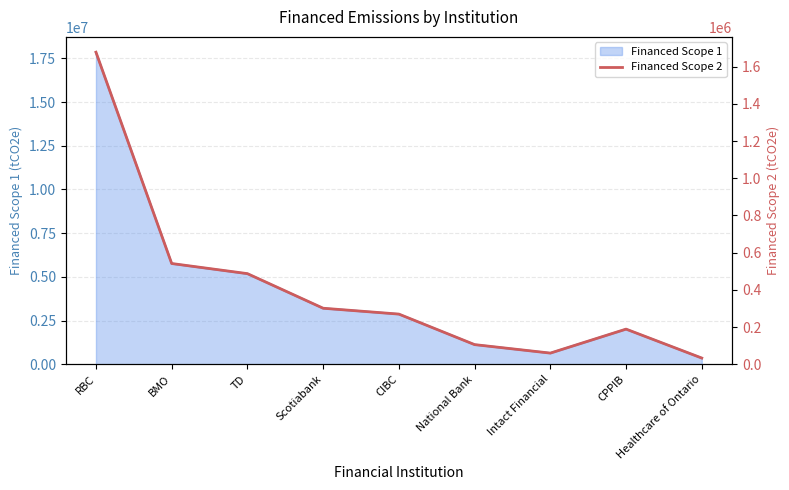

Reading left to right, extract all data points from this chart.

1677439.3	541620.5	487160.3	301222.1	269738.8	105692.9	60079.5	189000.0	33463.6